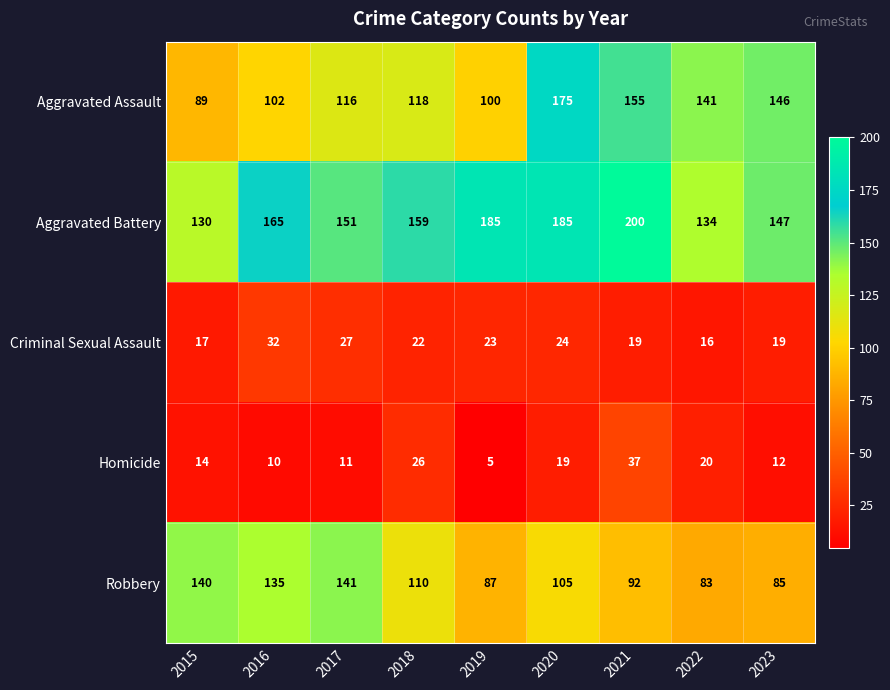

What is the average value of the Criminal Sexual Assault series?

22